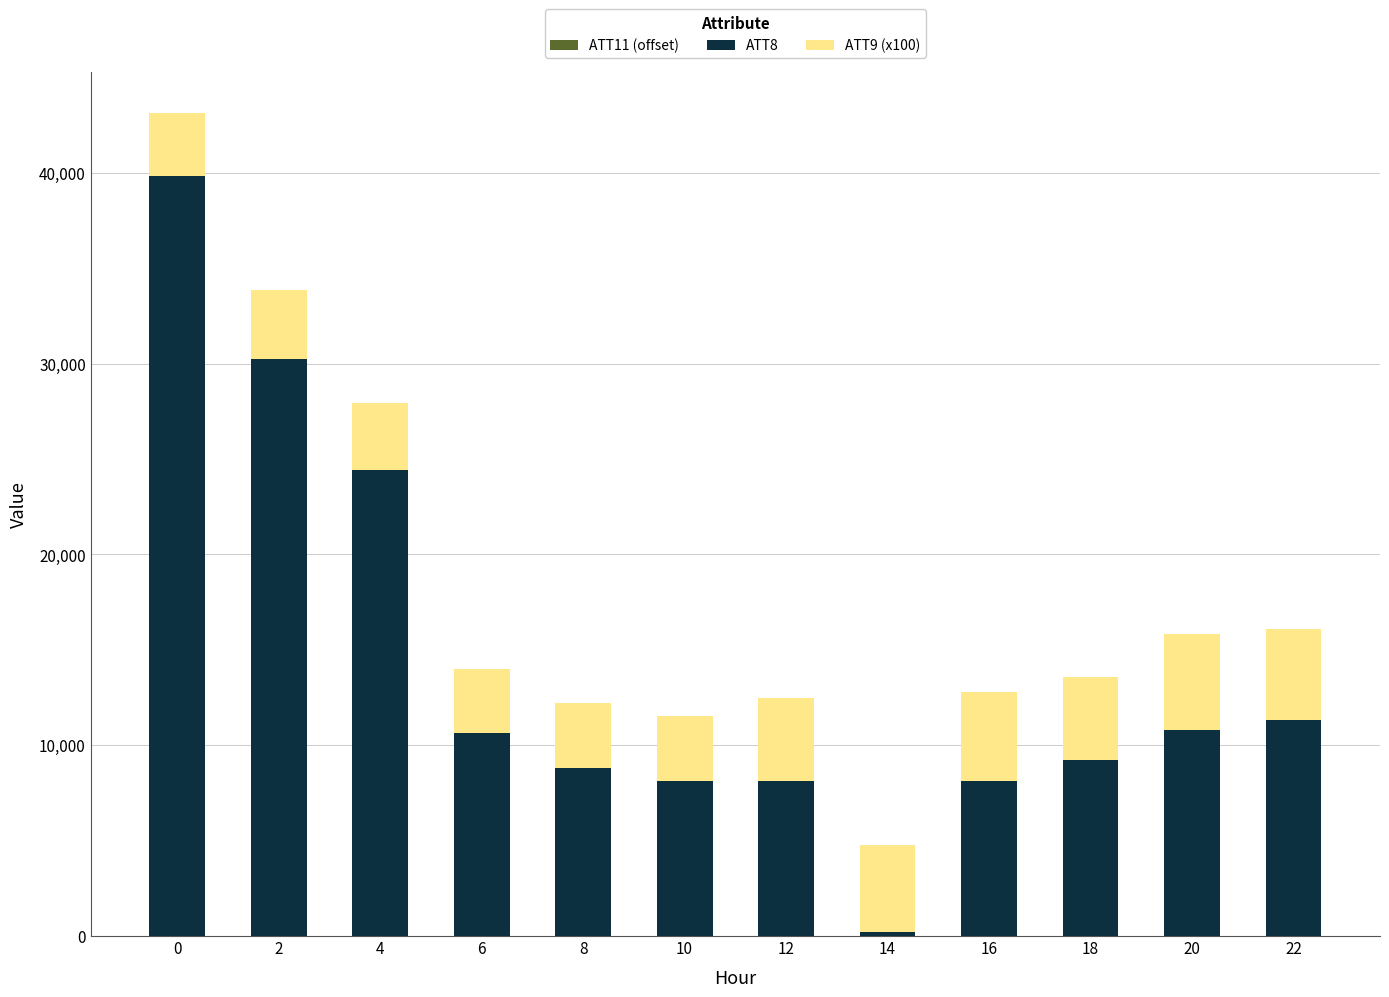

Is it true that ATT11 (offset) equals 18.0 at 10?

True